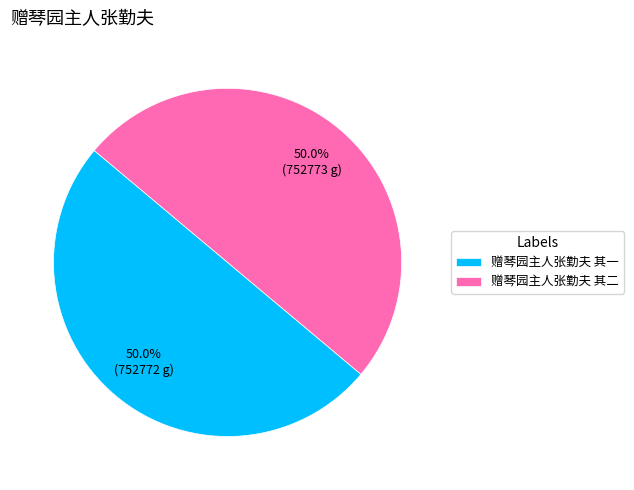

The 赠琴园主人张勤夫 其一 slice represents 61% of the pie. True or false?

False